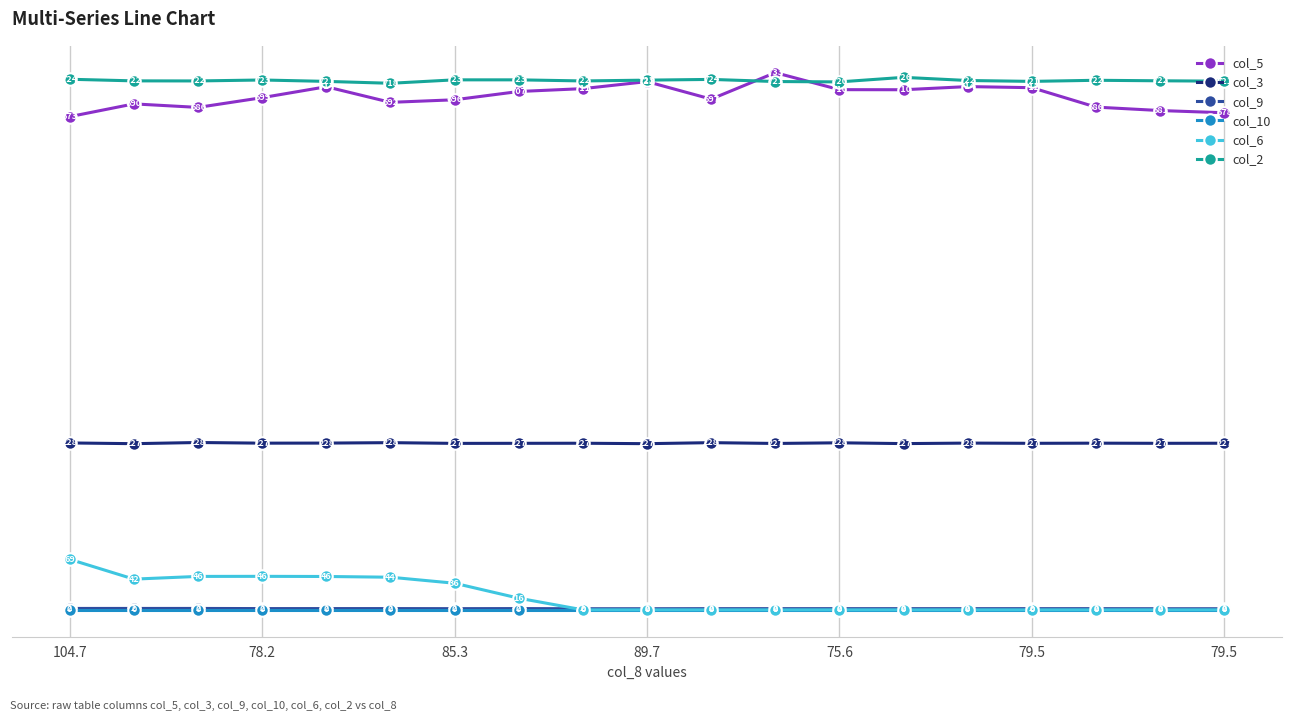

True or false: col_6 has more than 2 points higher than both neighbors.

False